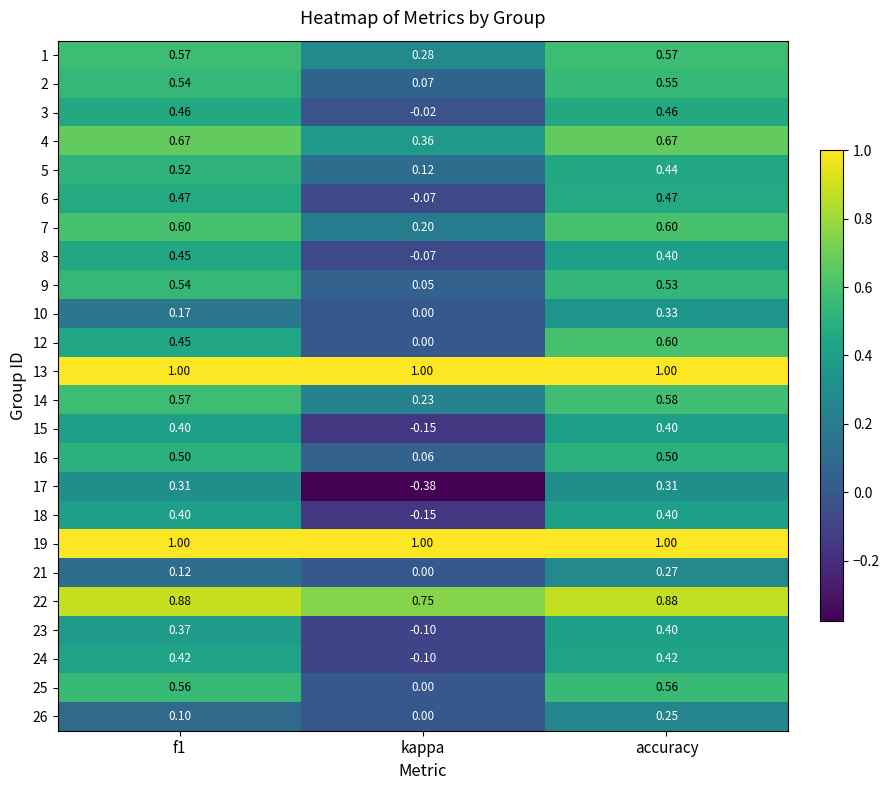

What is the total value across all series at kappa?

3.1